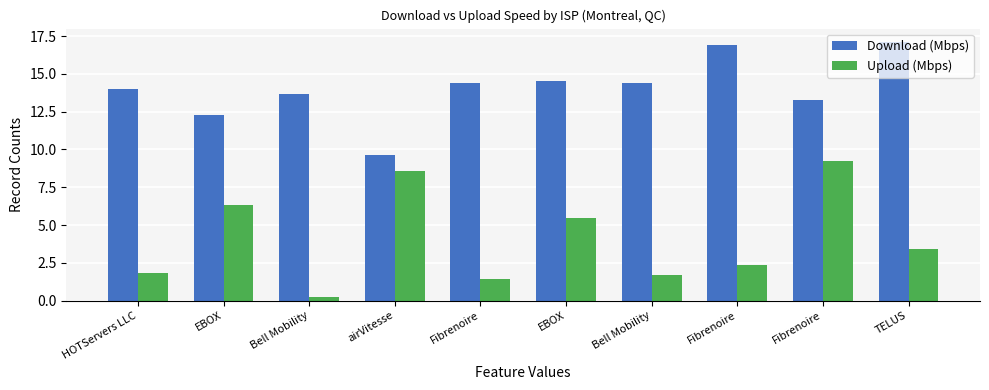

The value of Download (Mbps) at EBOX is 12.3. True or false?

True